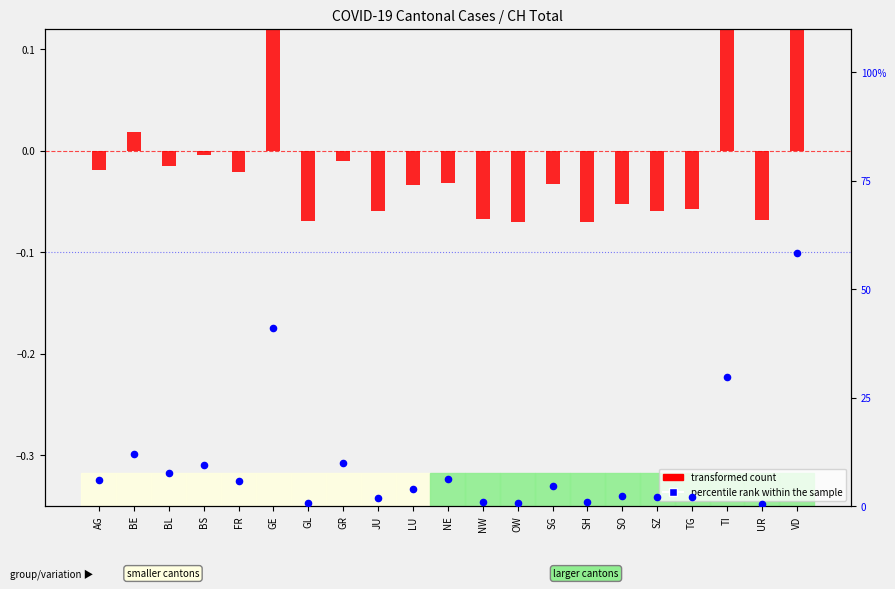

At which category is the sum across all series the highest?

VD